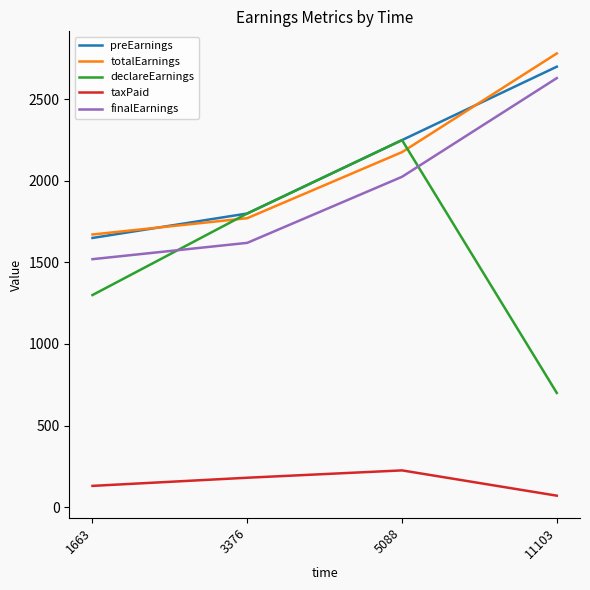

Is the value of declareEarnings at 1663 greater than the value of finalEarnings at 1663?

No